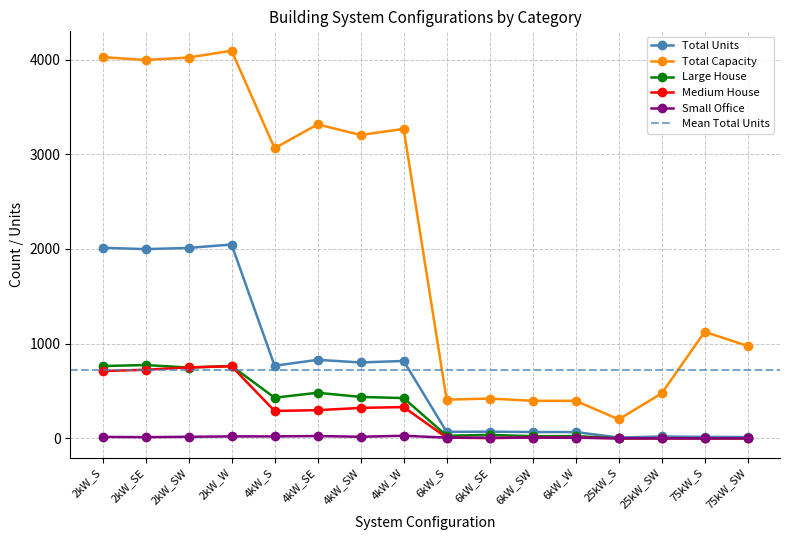

What is the label of the 15th point from the right?

2kW_SE